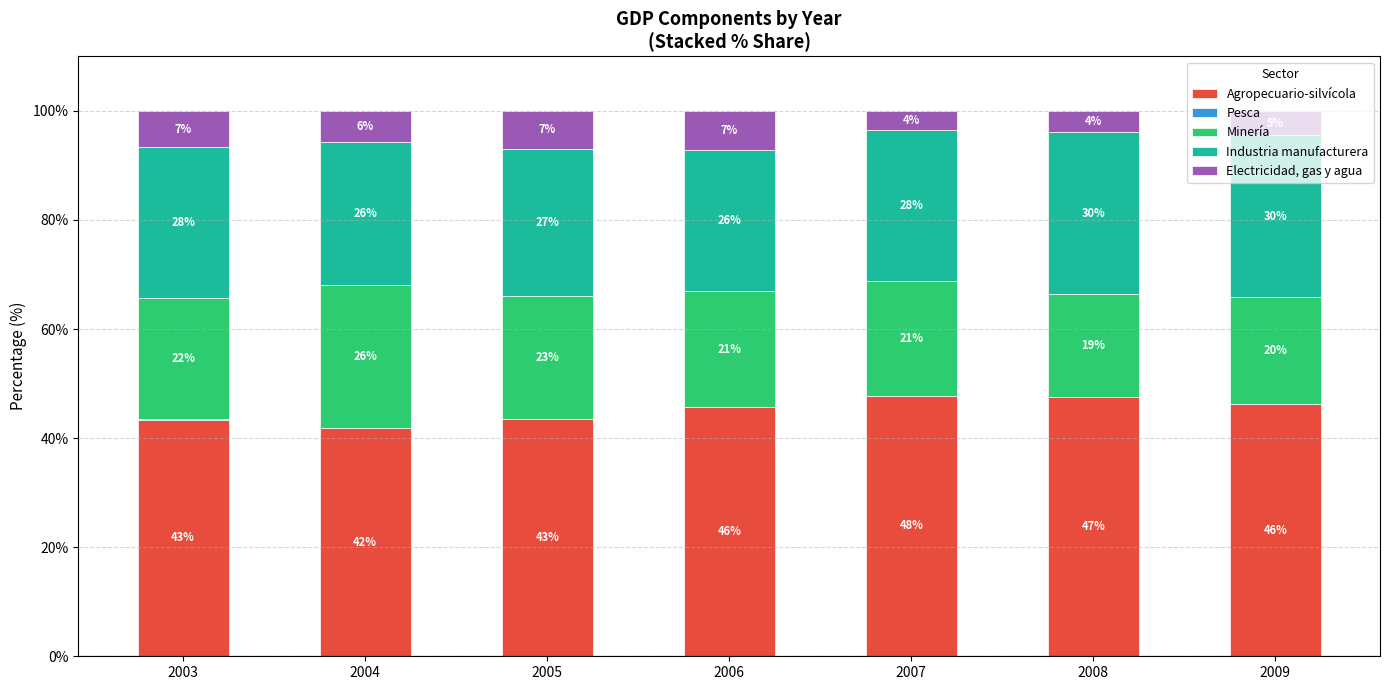

Are the bars horizontal?

No